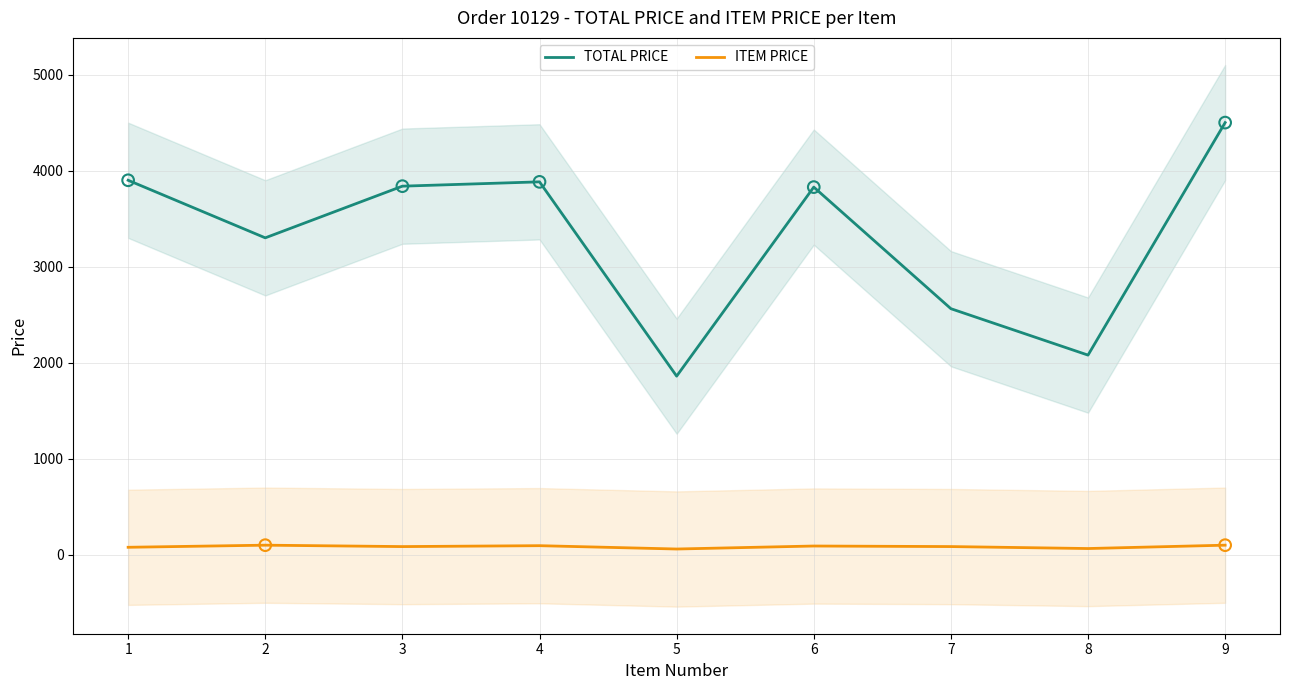

Which series contains the lowest Y value?

ITEM PRICE